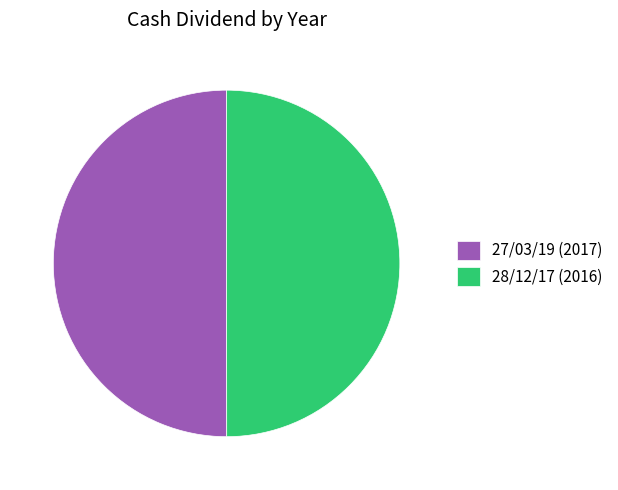

What is the ratio of the value at 27/03/19 (2017) to the value at 28/12/17 (2016)?

1.0